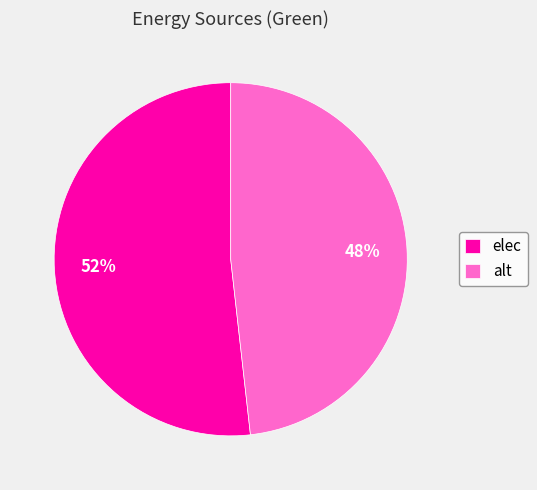

Do alt and elec together represent more than half of the pie?

Yes